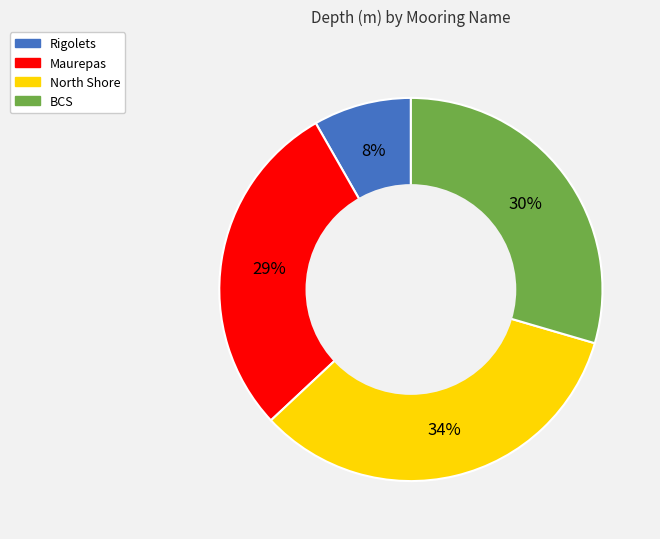

To the nearest percent, what is the average slice percentage?

25%